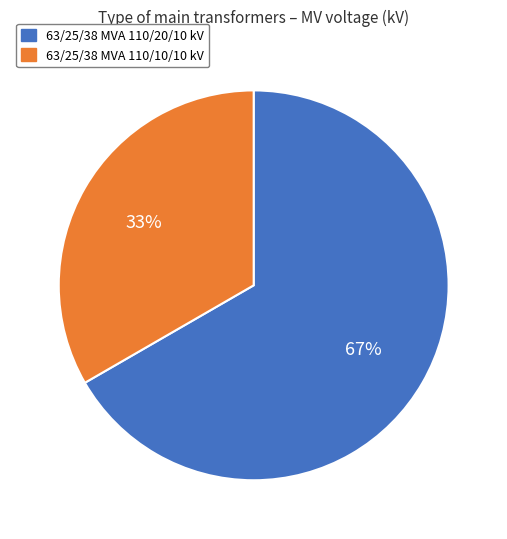

Approximately how many times larger is the value at 63/25/38 MVA 110/20/10 kV compared to 63/25/38 MVA 110/10/10 kV?

2.0